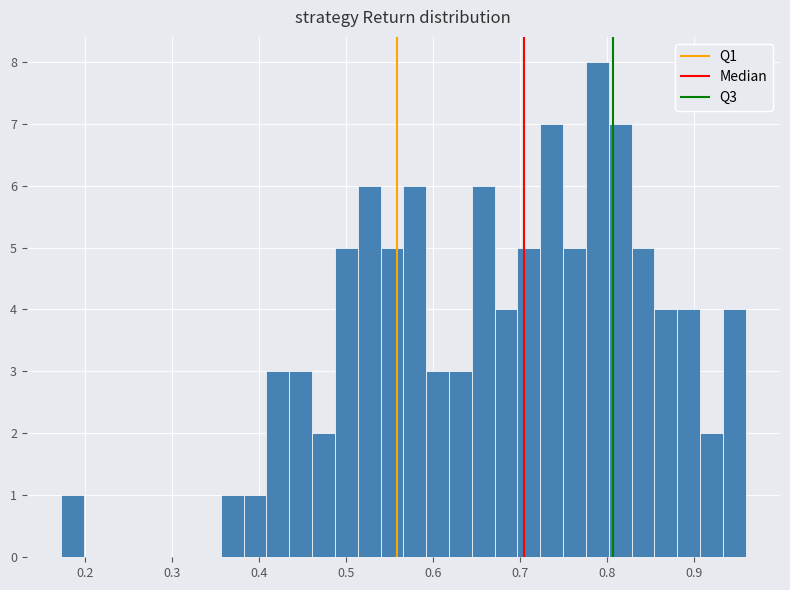

Read against the x-axis, roughly where is the centre of the tallest bar?

0.79